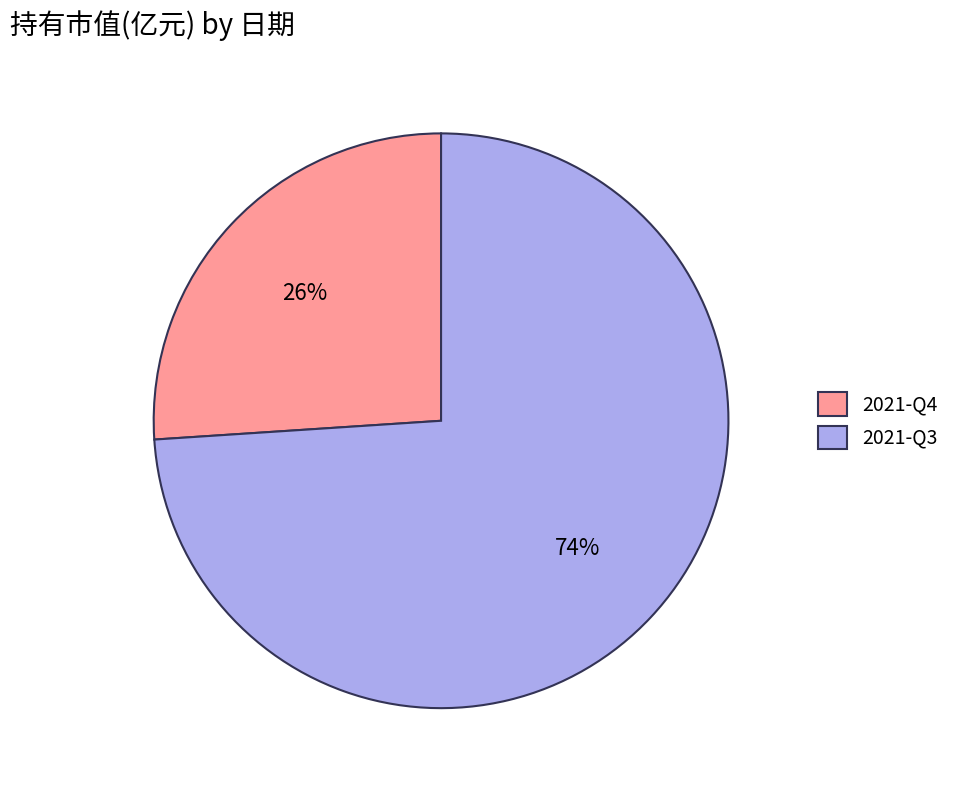

Is the sum of 2021-Q3 and 2021-Q4 greater than half?

Yes